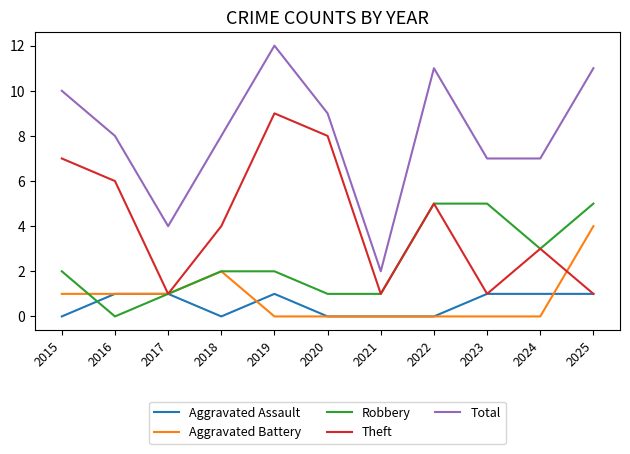

Count the number of categories in the chart.

11